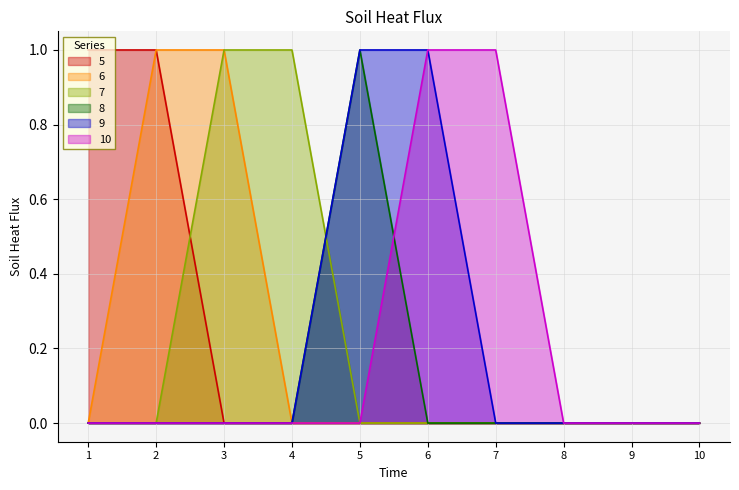

List the series in order of their peak value, lowest first.

5, 6, 7, 8, 9, 10